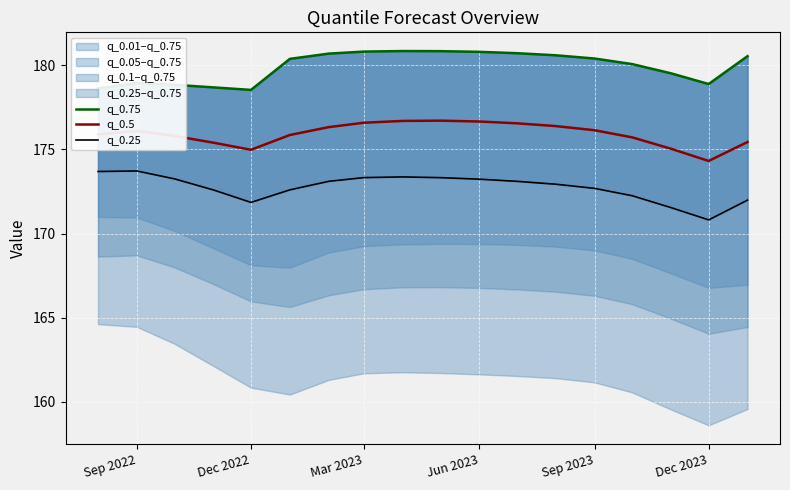

True or false: q_0.5 has a value of 89.9 at Mar 2023.

False